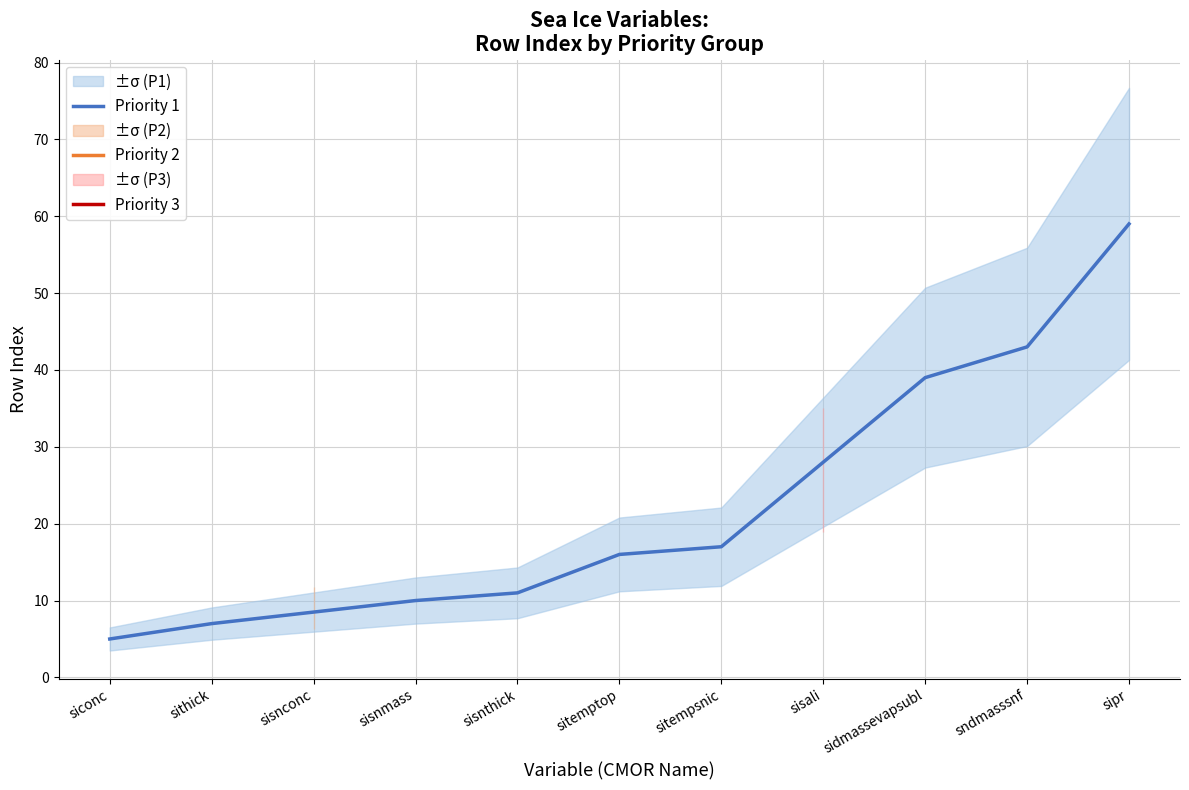

Which label corresponds to the smallest value in the chart?

siconc